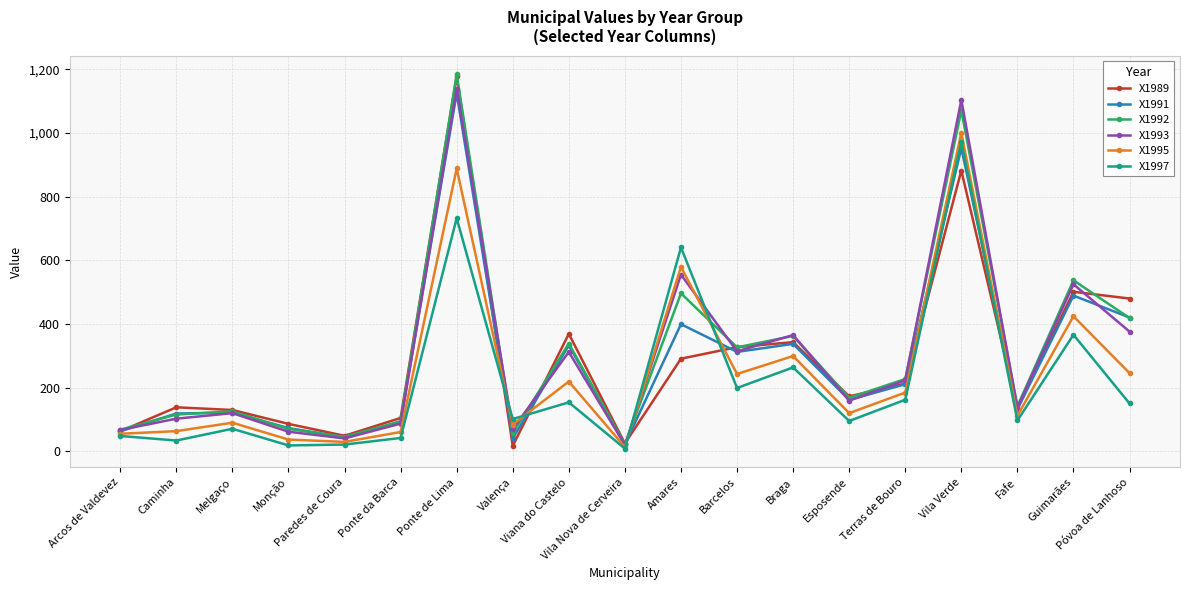

At which category does X1991 reach its first local valley?

Paredes de Coura